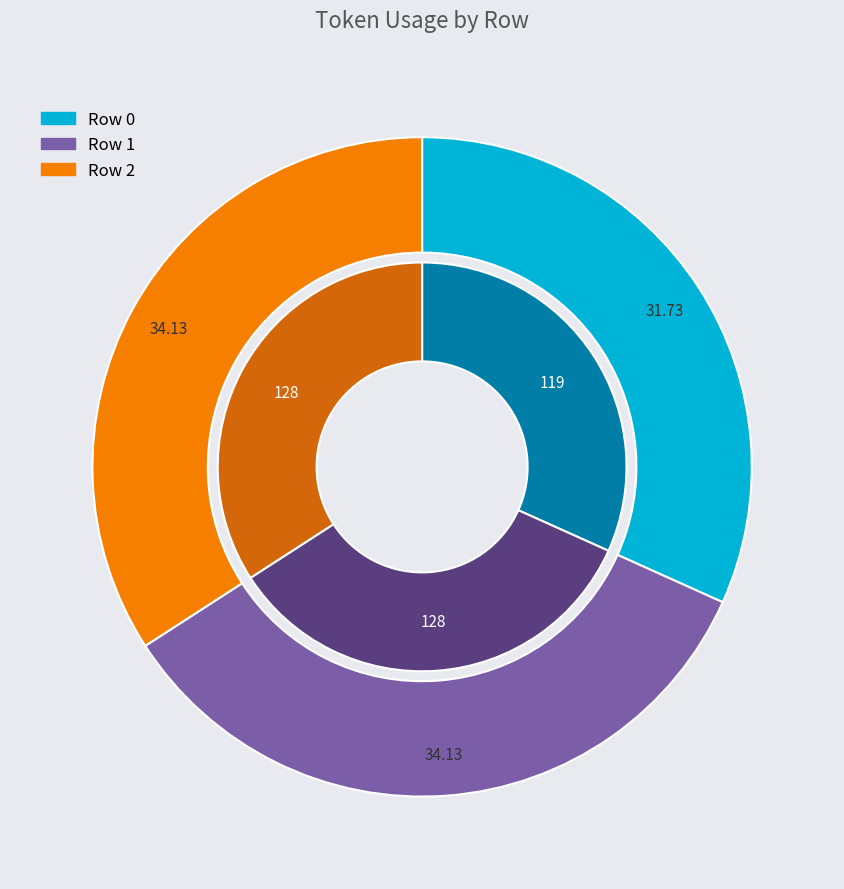

True or false: 1 accounts for 34% of the total.

True